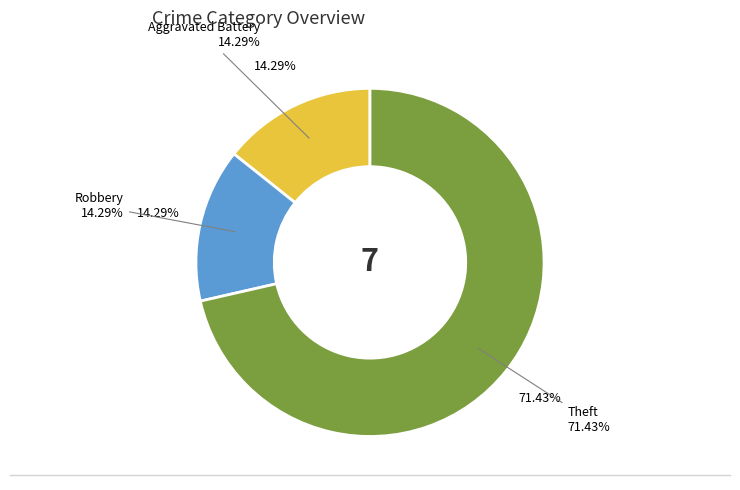

What is the majority slice?

Theft